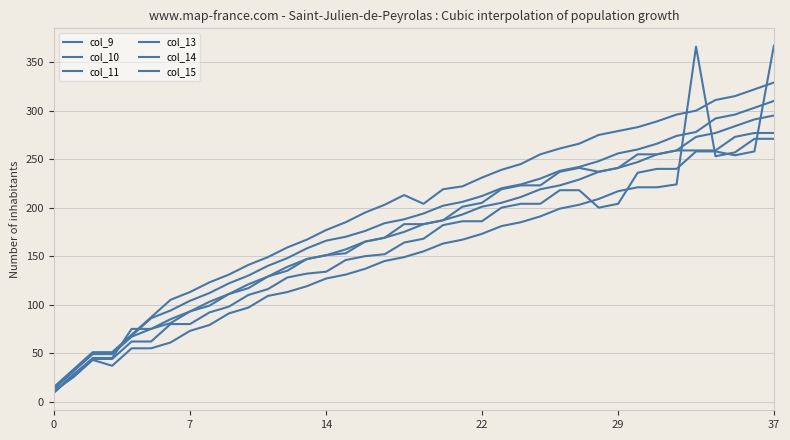

What is the value of the col_11 point at the 10th from the left?

91